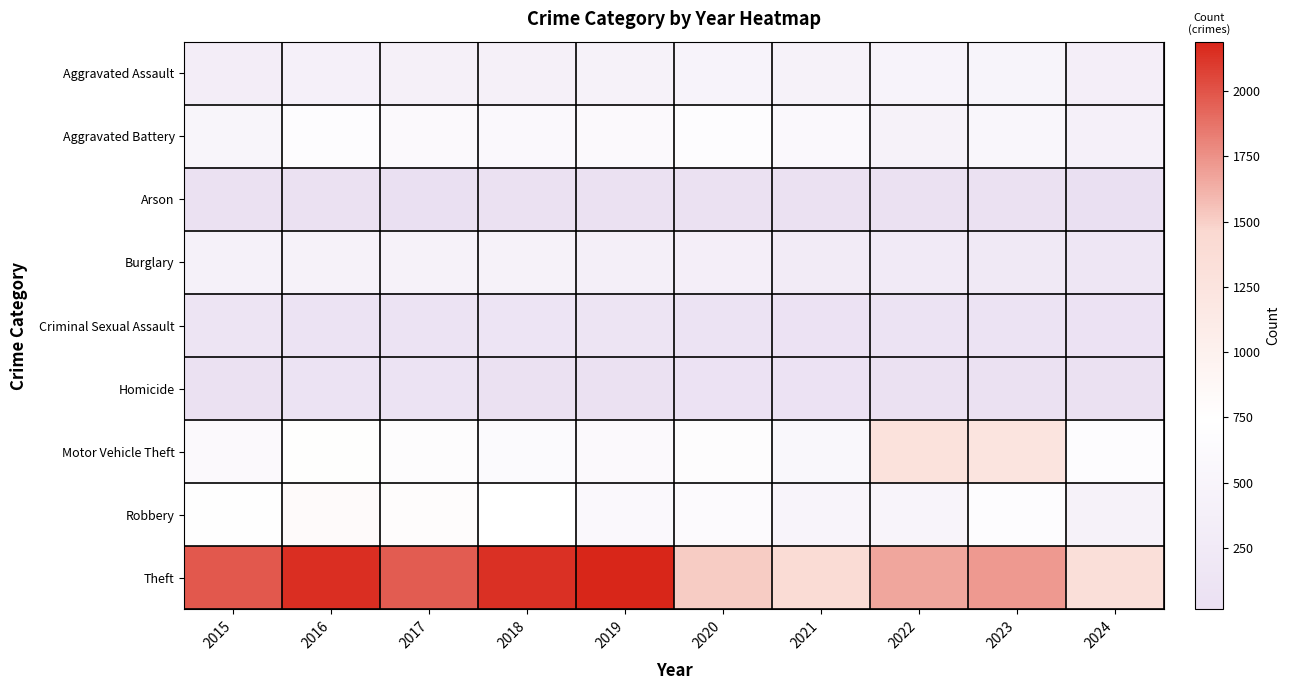

Reading left to right, what are all the values shown in this chart?

Aggravated Assault: 2015=323	2016=402	2017=396	2018=392	2019=452	2020=466	2021=452	2022=458	2023=488	2024=362
Aggravated Battery: 2015=515	2016=691	2017=623	2018=600	2019=608	2020=686	2021=587	2022=446	2023=530	2024=398
Arson: 2015=35	2016=40	2017=23	2018=37	2019=32	2020=55	2021=43	2022=31	2023=39	2024=14
Burglary: 2015=421	2016=451	2017=453	2018=443	2019=383	2020=357	2021=280	2022=253	2023=224	2024=163
Criminal Sexual Assault: 2015=105	2016=87	2017=91	2018=123	2019=102	2020=89	2021=81	2022=93	2023=97	2024=72
Homicide: 2015=50	2016=87	2017=82	2018=56	2019=53	2020=81	2021=69	2022=49	2023=48	2024=38
Motor Vehicle Theft: 2015=614	2016=756	2017=680	2018=631	2019=611	2020=673	2021=560	2022=1272	2023=1246	2024=690
Robbery: 2015=726	2016=819	2017=780	2018=741	2019=577	2020=637	2021=506	2022=495	2023=690	2024=436
Theft: 2015=1981	2016=2148	2017=1968	2018=2140	2019=2190	2020=1512	2021=1392	2022=1664	2023=1720	2024=1324